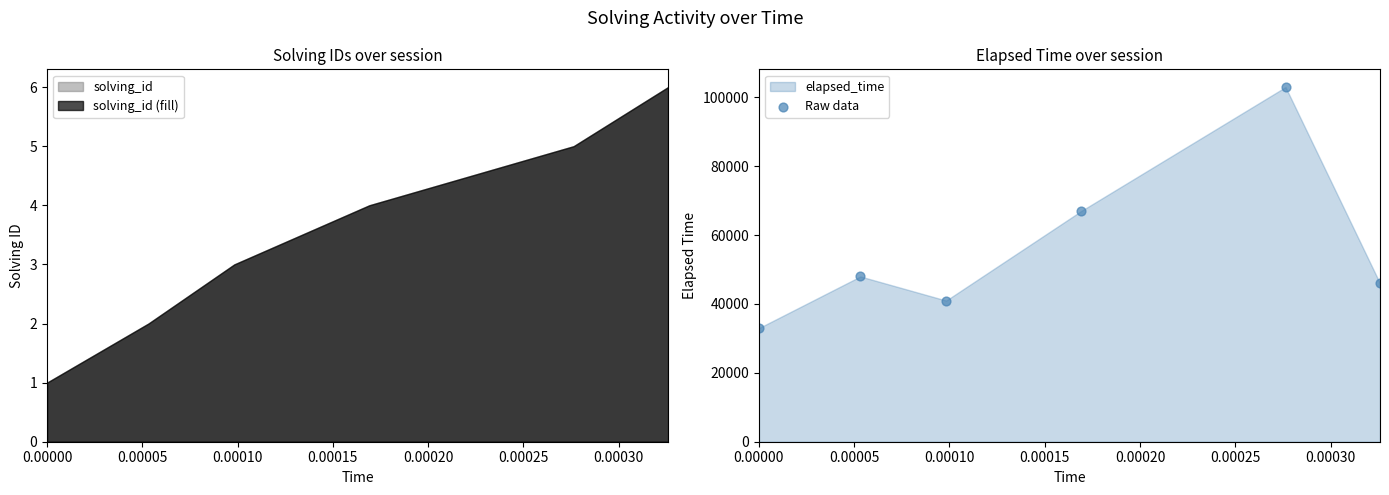

Between 0.00010 and 0.00025, which is larger?

0.00025